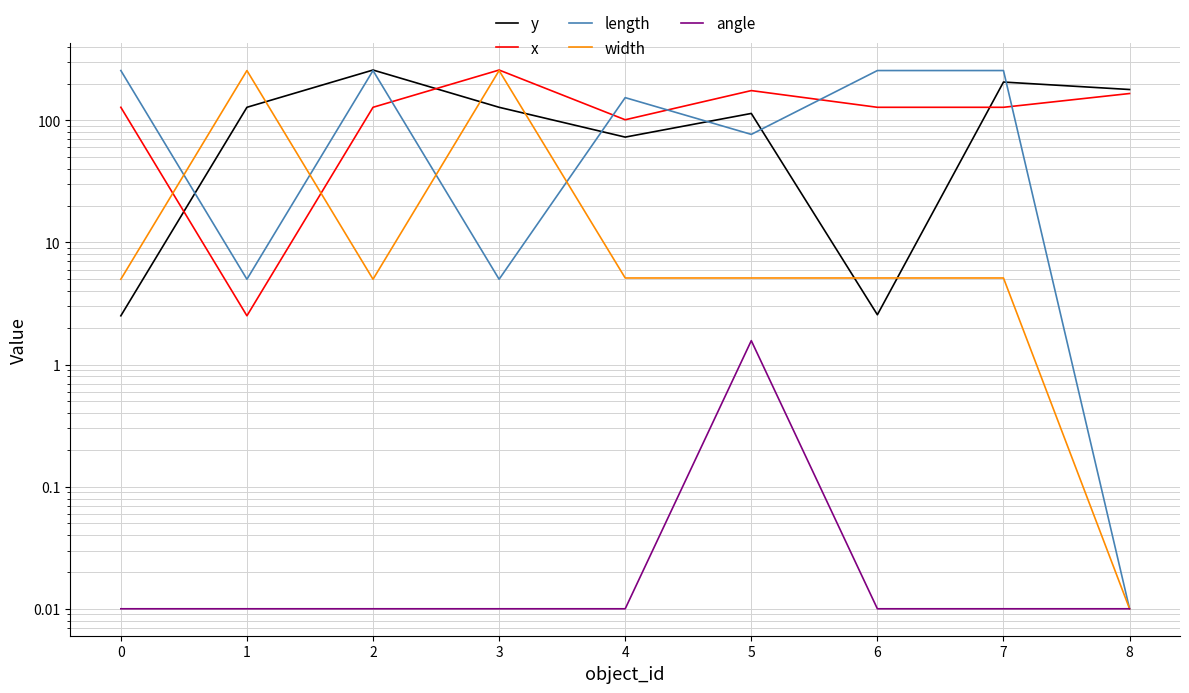

How many values in the y series exceed 128?

3